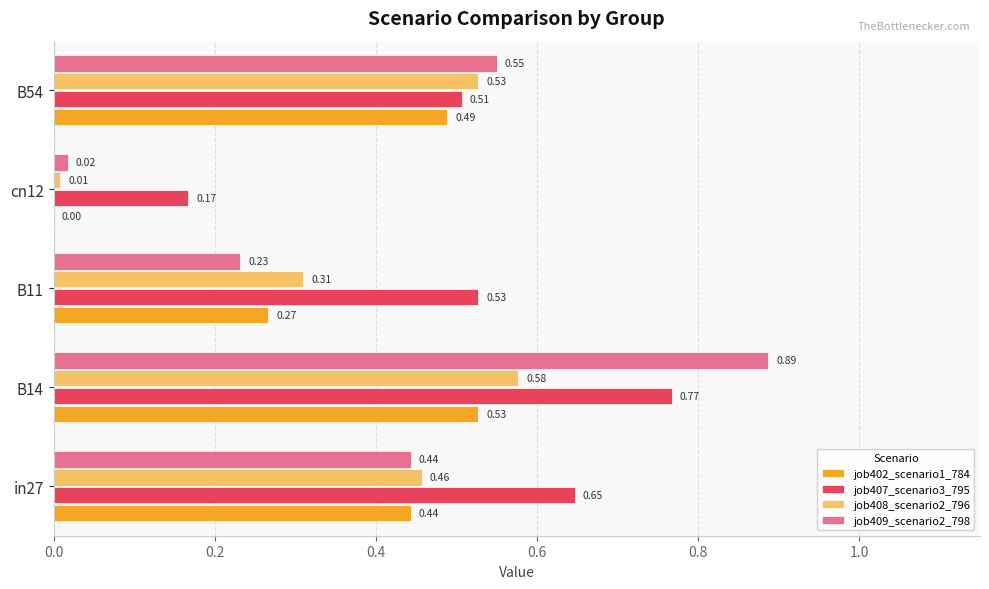

Between B11 and cn12, which series saw the biggest shift?

job407_scenario3_795